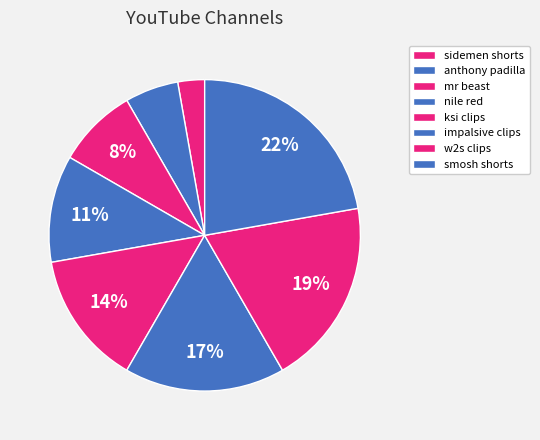

How many slices are in this pie chart?

8